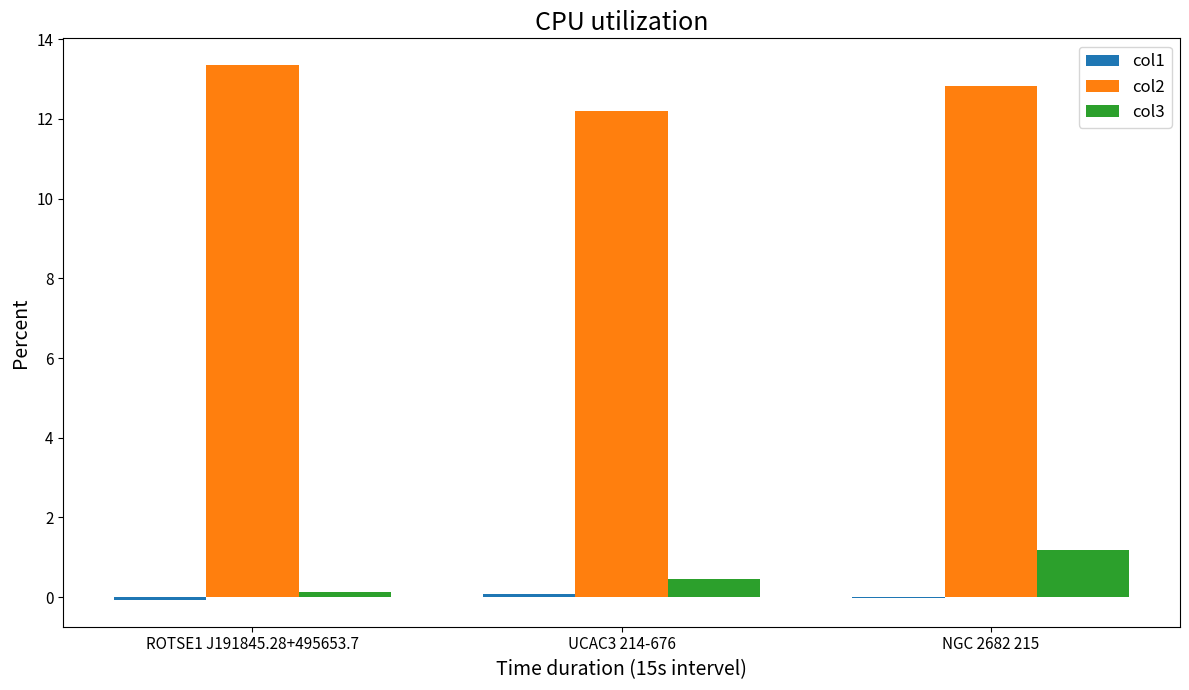

Are the bars grouped side by side (vs. stacked)?

Yes